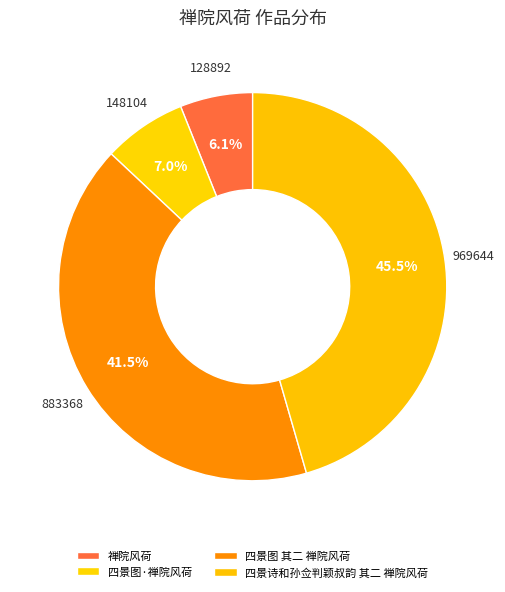

Count the number of slices in the pie.

4